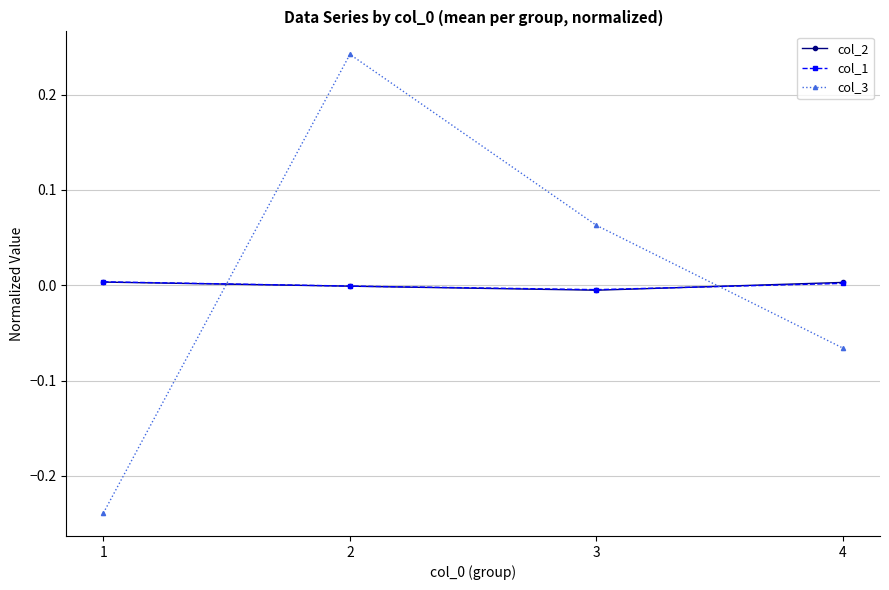

Is the value of col_1 at 1 greater than the value of col_3 at 4?

Yes